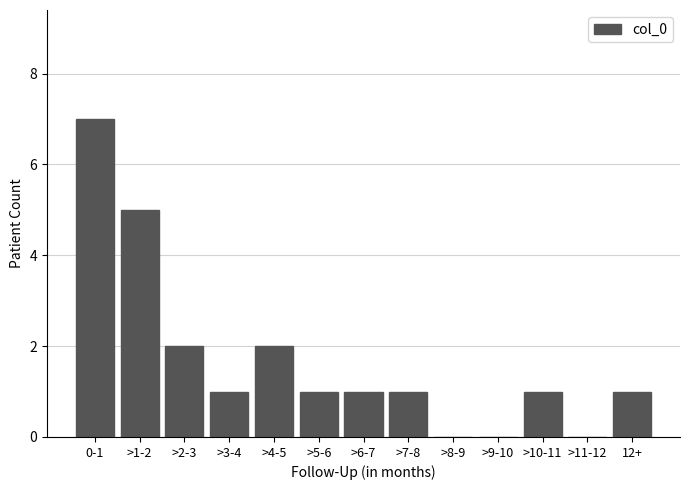

Reading left to right, transcribe all the data shown in this chart.

0-1=7	>1-2=5	>2-3=2	>3-4=1	>4-5=2	>5-6=1	>6-7=1	>7-8=1	>8-9=0	>9-10=0	>10-11=1	>11-12=0	12+=1